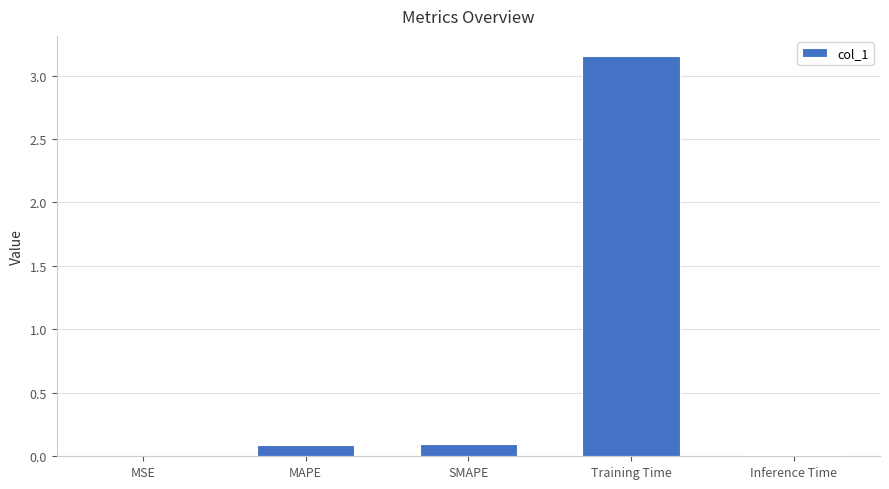

What is the sum of all values?

3.3